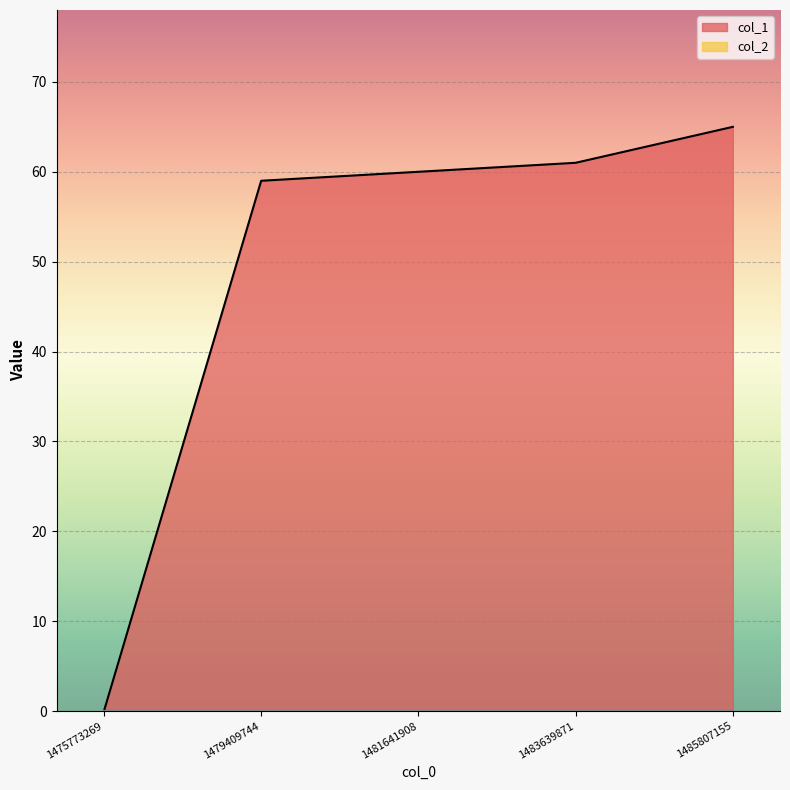

The chart shows a value of -23 at 1475773269. True or false?

False